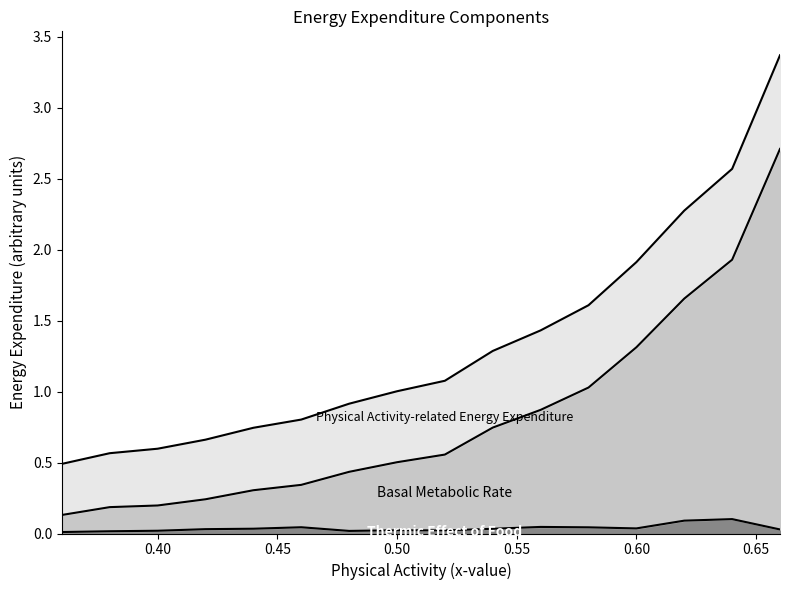

Is it true that Basal Metabolic Rate equals 0.2 at 0.44?

False